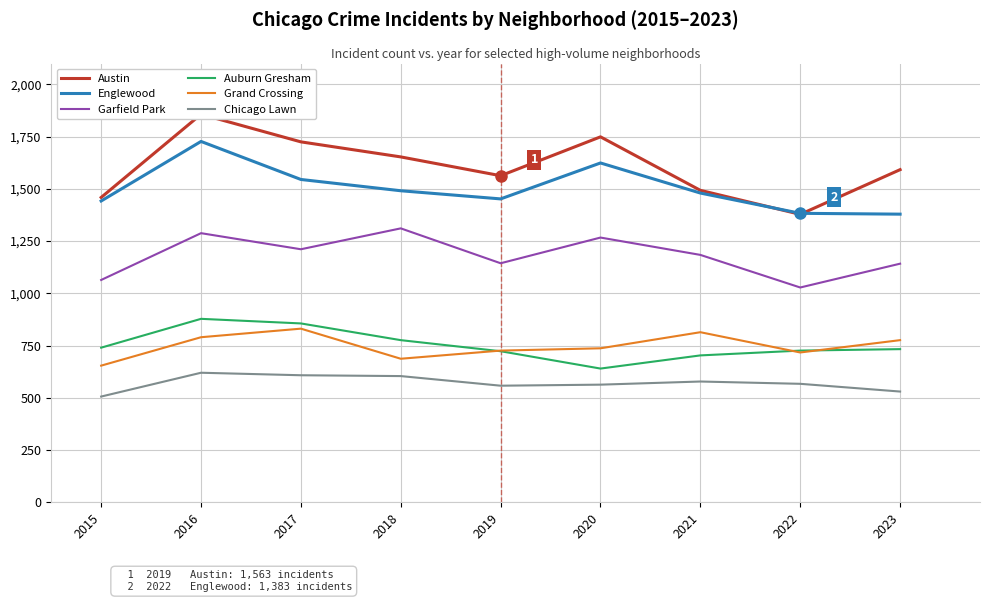

At which category is the sum across all series the highest?

2016